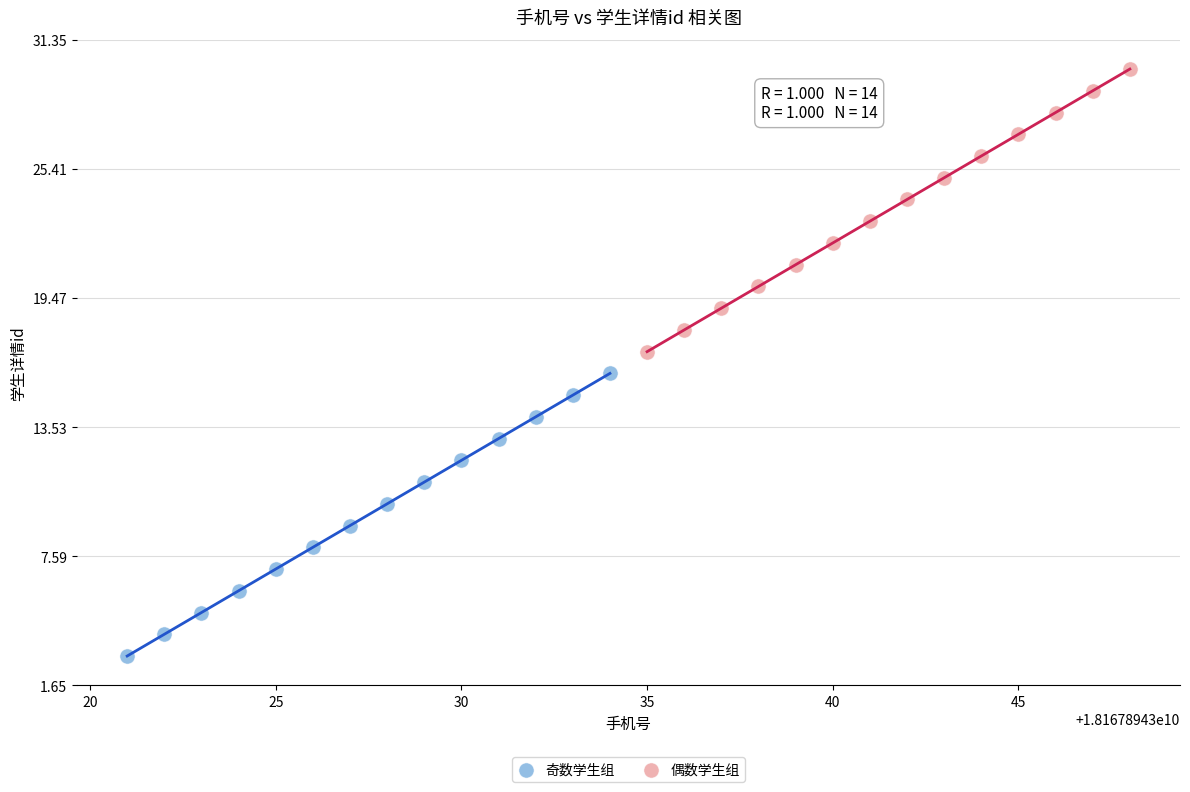

Which series contains the highest Y value?

偶数学生组